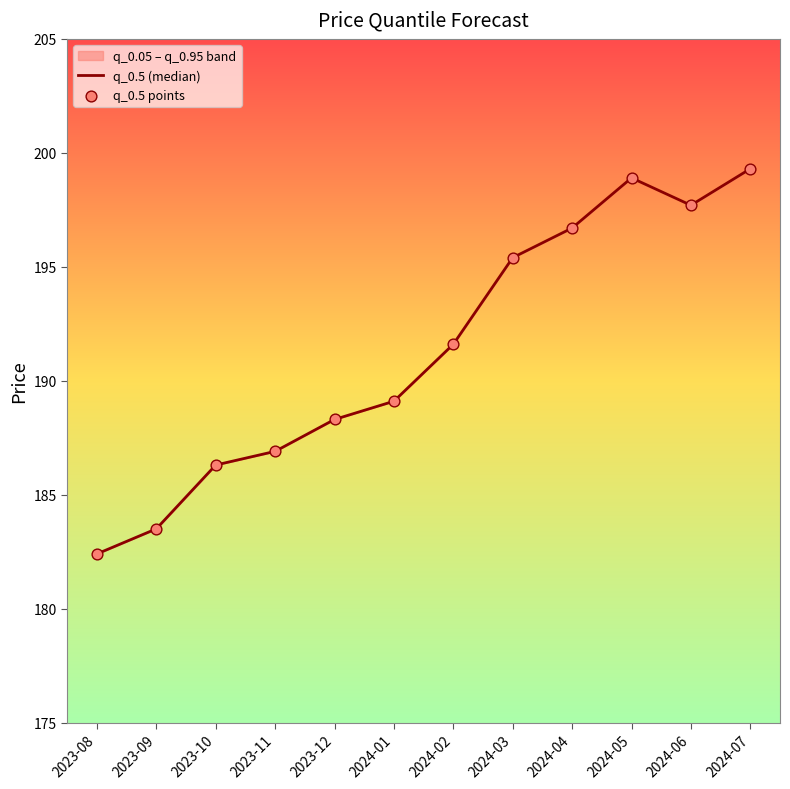

At how many categories does at least one series exceed 197?

3